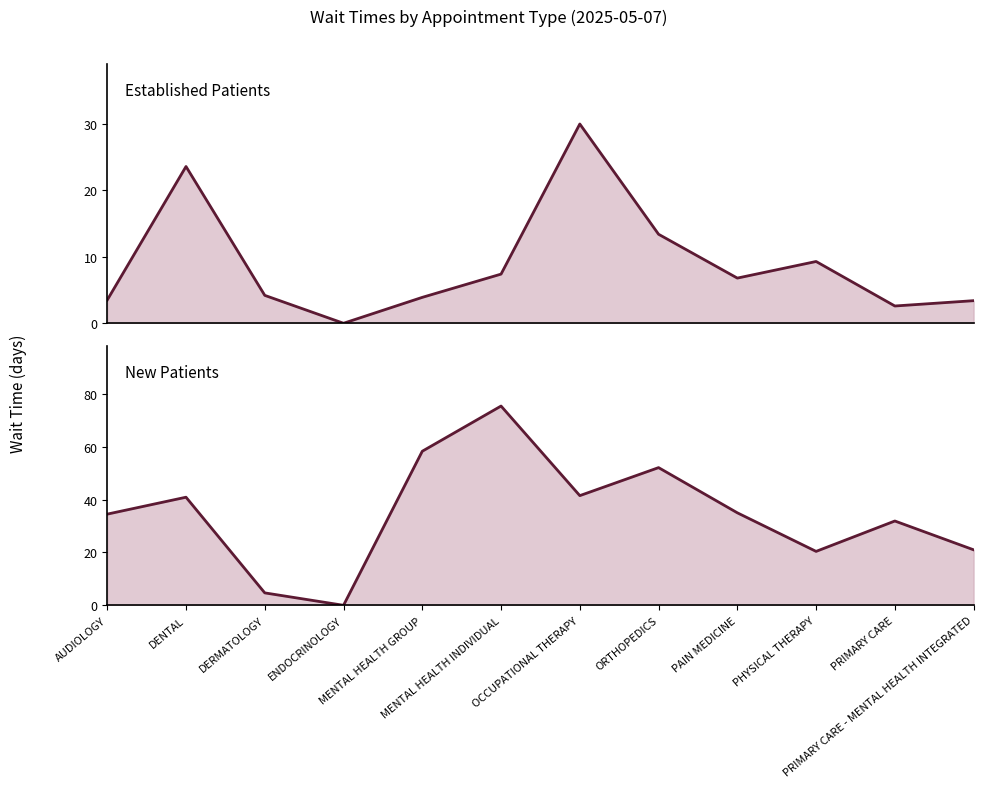

At which label is EstablishedPatients closest to 15?

ORTHOPEDICS